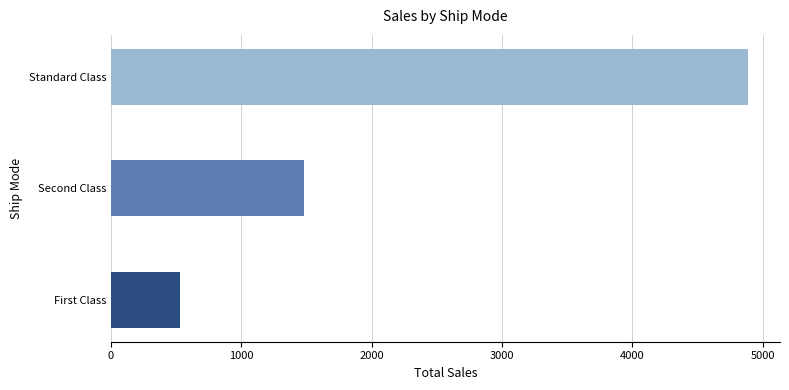

At which label is the value closest to 2708?

Second Class